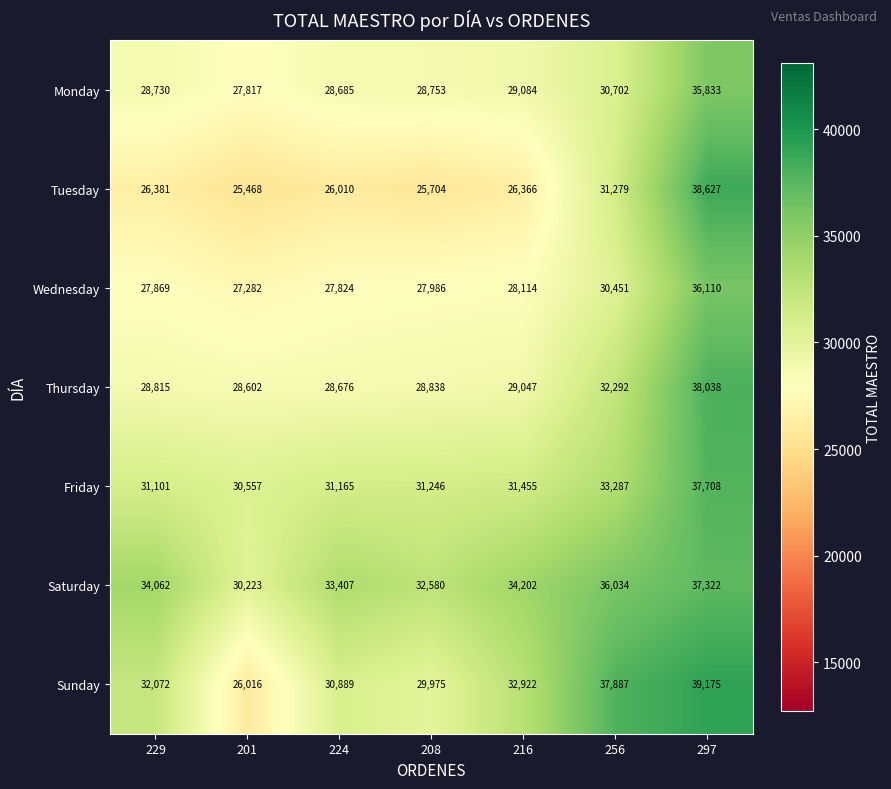

At how many categories does at least one series exceed 35751?

2